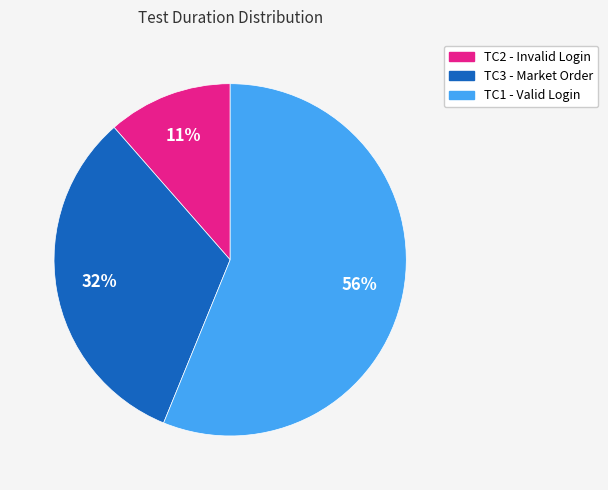

Is there a majority slice in this chart?

Yes